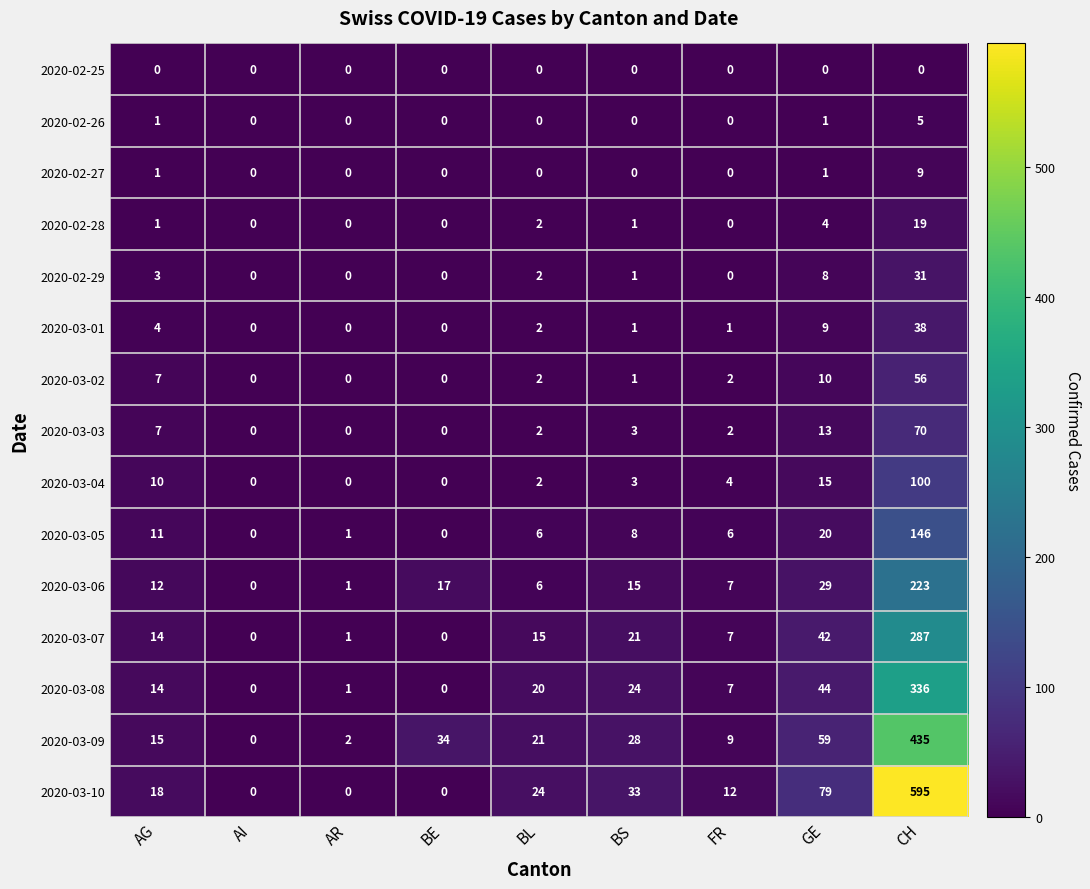

Which category has the highest value in the 2020-03-05 series?

CH